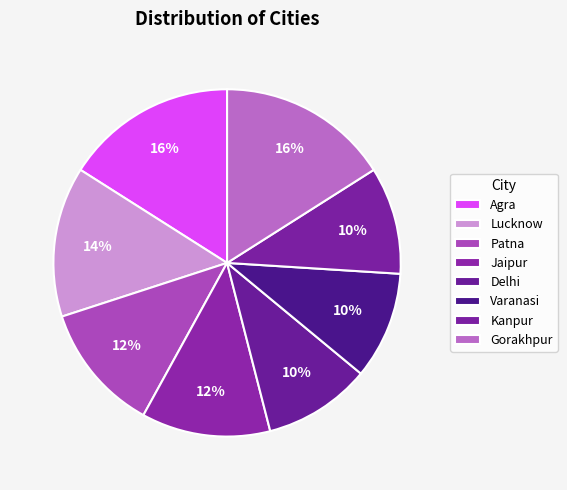

How many slices are in this pie chart?

8